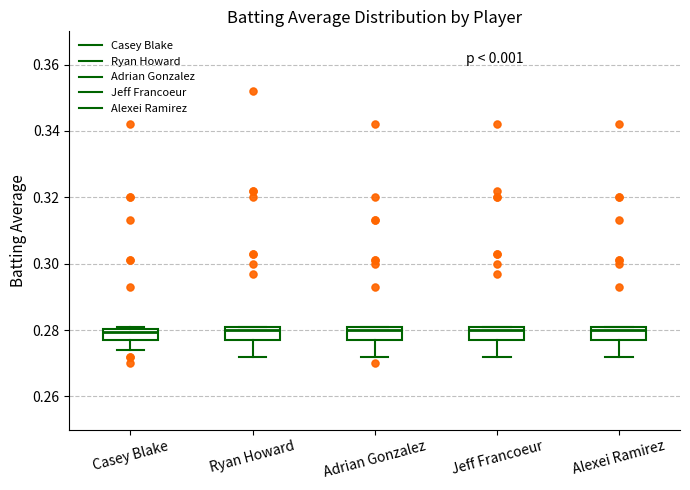

Where is the lower edge of the box for Alexei Ramirez on the y-axis? The values are not printed on the chart, so give them approximately, as read against the axis.

0.278